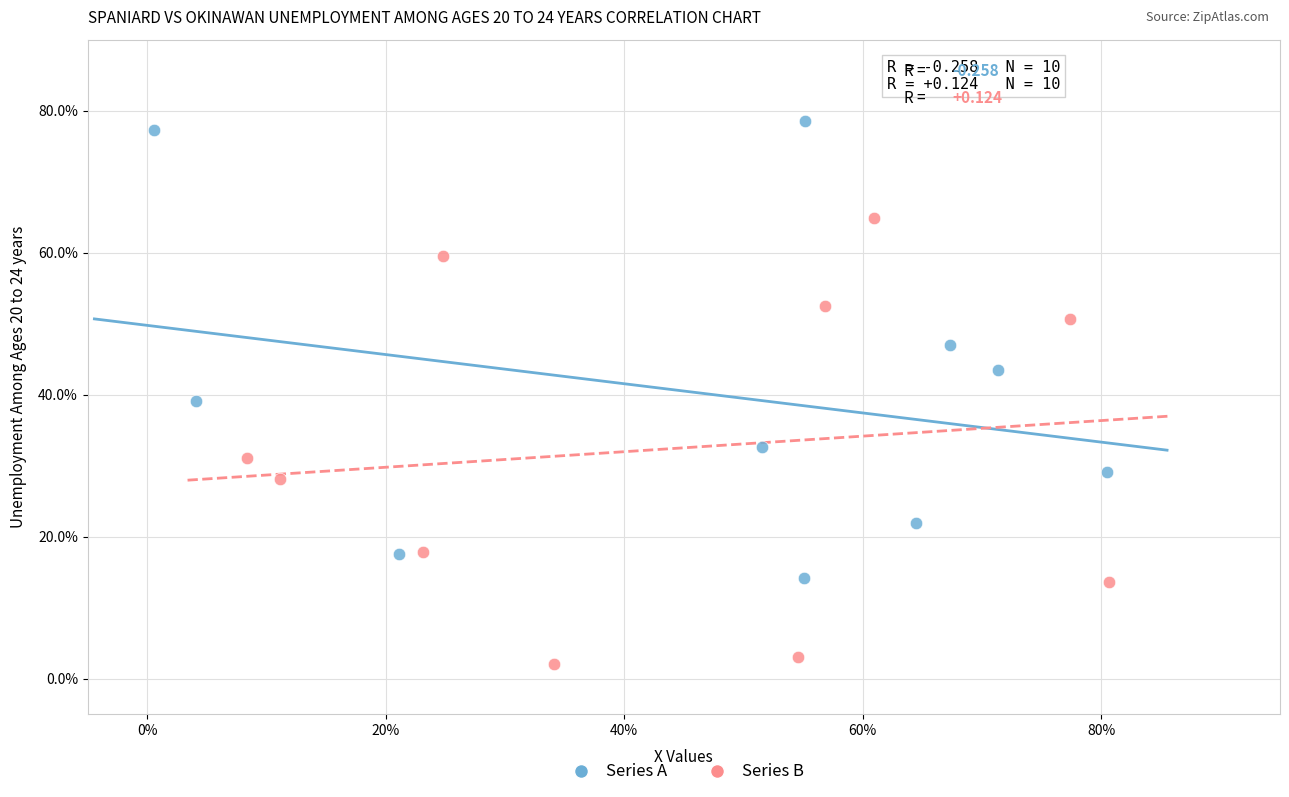

Which series contains the lowest Y value?

Series B